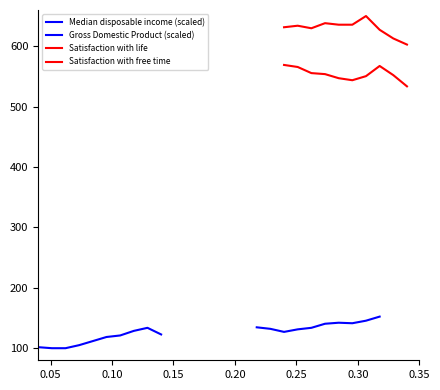

What are all the series names shown in the legend?

Median disposable income (scaled), Gross Domestic Product (scaled), Satisfaction with life, Satisfaction with free time